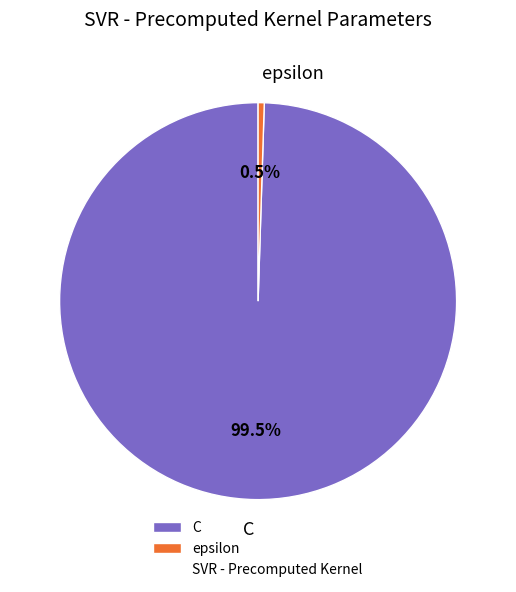

Count the number of slices in the pie.

2